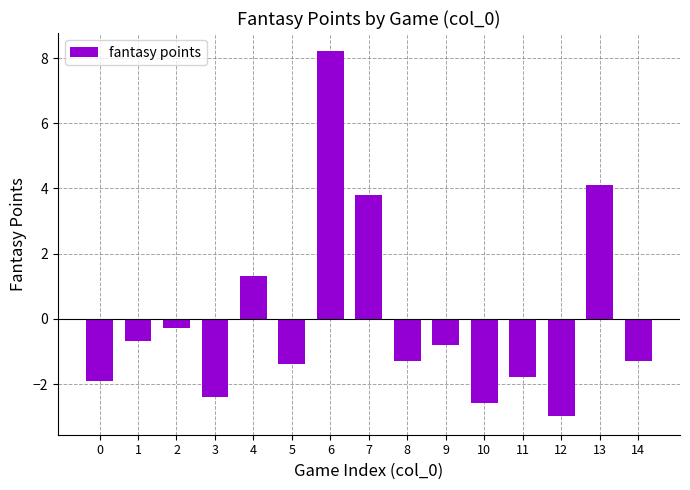

What is the value of the 6th bar from the left?

-1.4